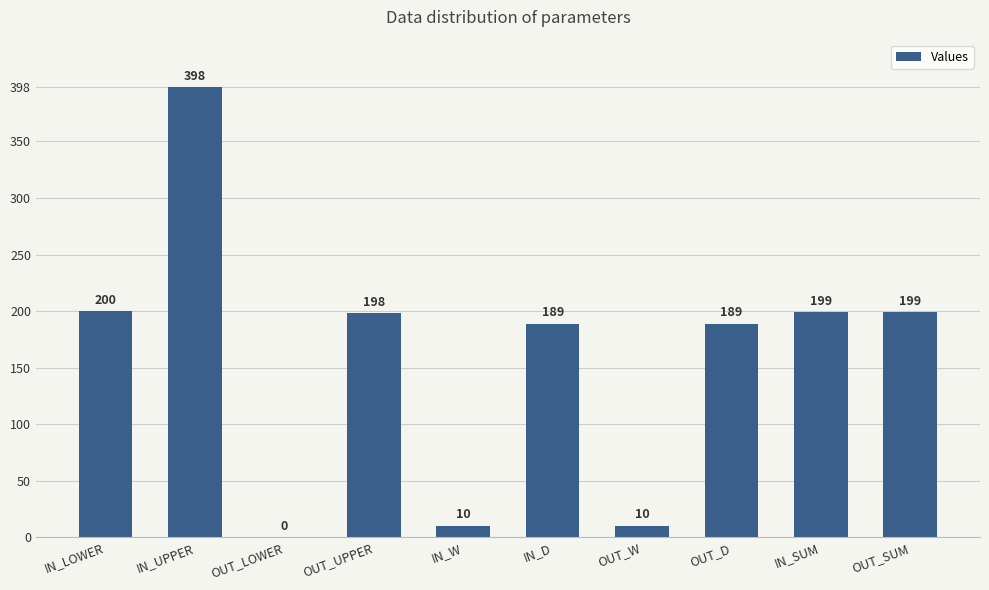

Count the number of categories in the chart.

10